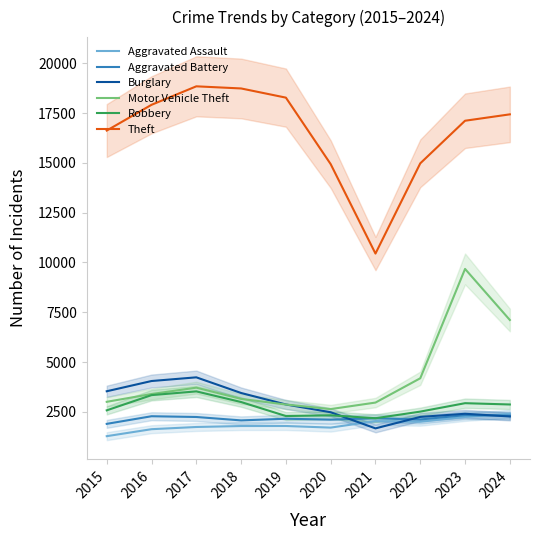

Reading left to right, transcribe all the data shown in this chart.

Aggravated Assault: 1277	1627	1738	1786	1788	1707	2035	2003	2243	2400
Aggravated Battery: 1895	2278	2240	2069	2152	2107	2176	2114	2332	2308
Burglary: 3532	4046	4231	3445	2868	2478	1668	2244	2402	2266
Motor Vehicle Theft: 3002	3393	3713	3149	2866	2637	2964	4184	9674	7110
Robbery: 2574	3338	3526	2991	2288	2326	2177	2510	2933	2868
Theft: 16621	17914	18842	18735	18274	14935	10445	14975	17114	17435